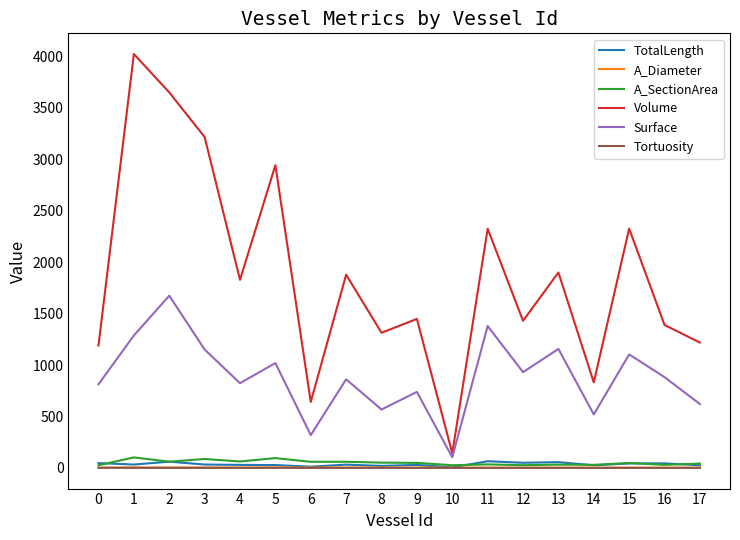

True or false: A_Diameter and Volume cross at least once.

False